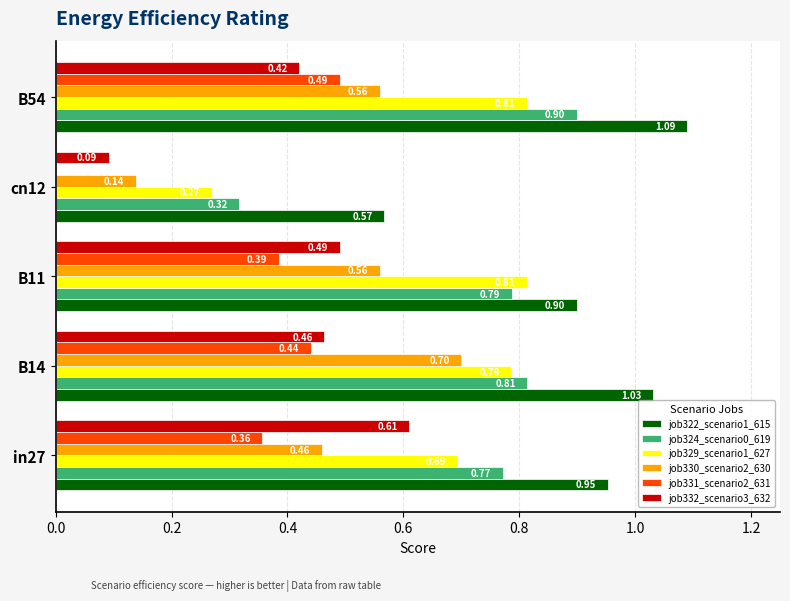

Where is job329_scenario1_627 nearest to the value 0?

cn12